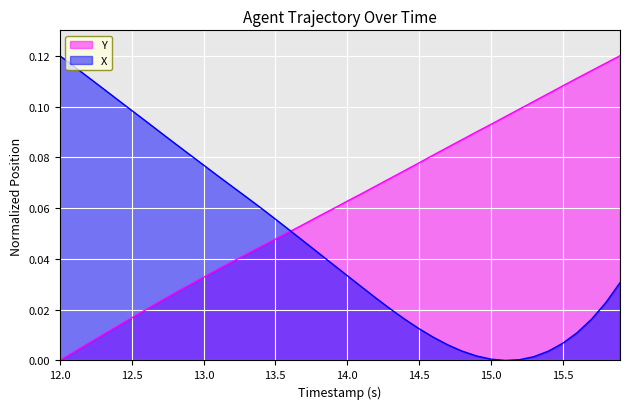

Which series has the largest total across all categories?

Y